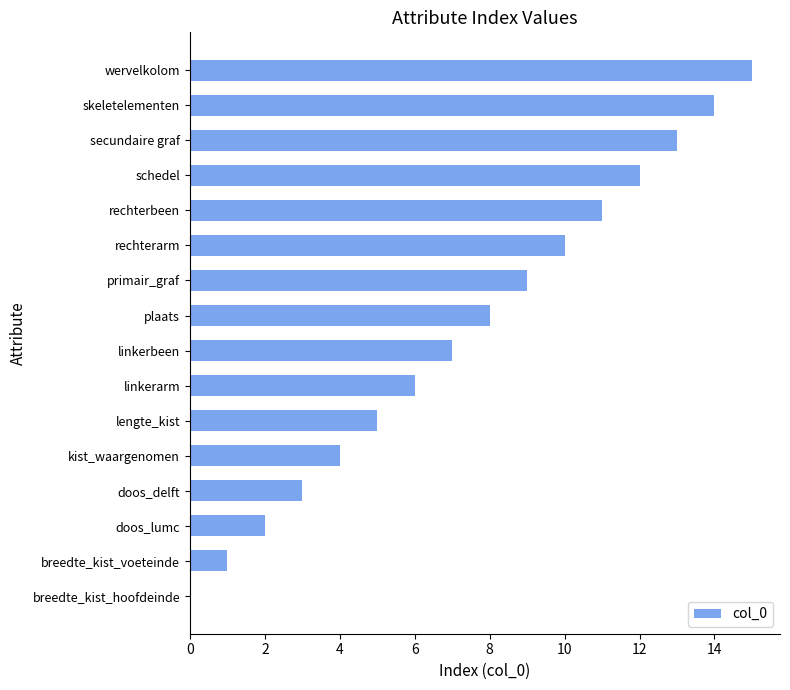

What value does the data have at skeletelementen?

14